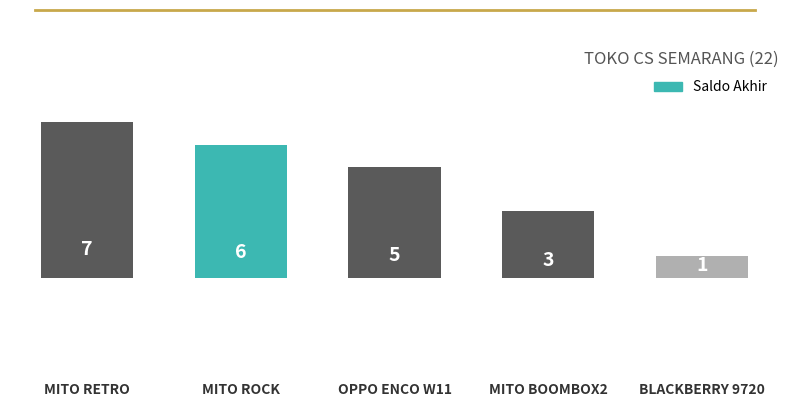

How many bars are there in total?

5